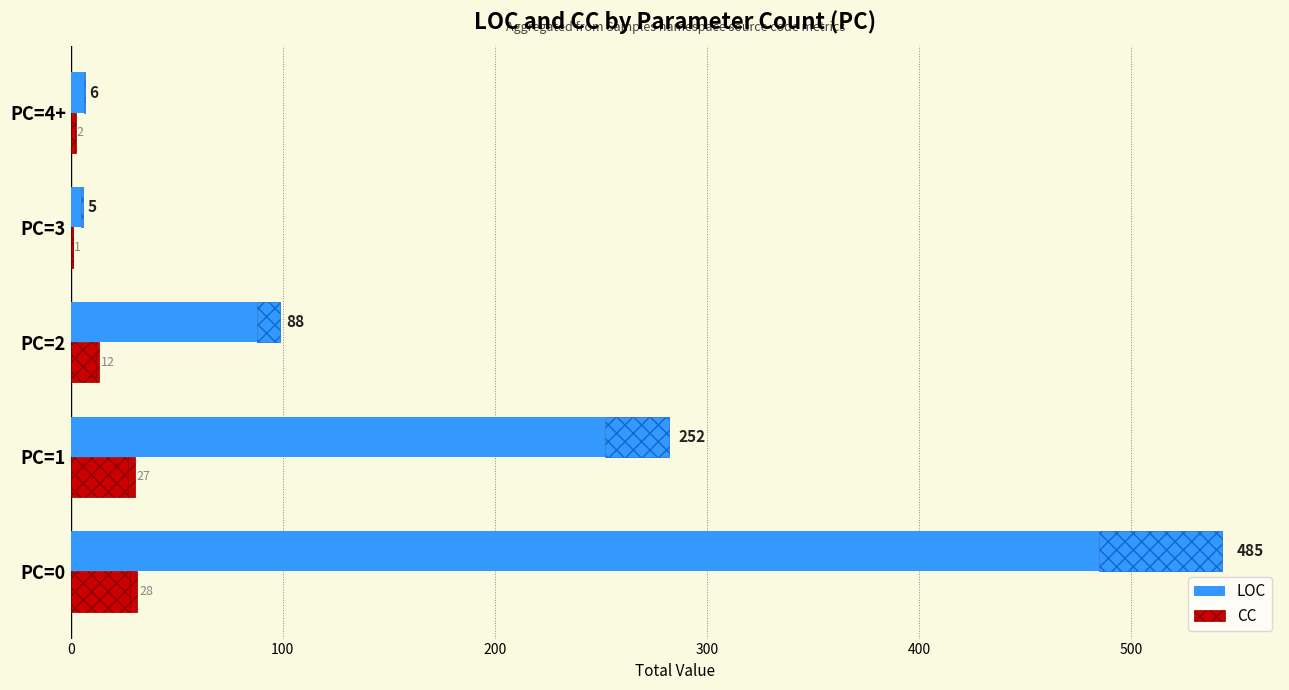

The CC series shows 28 at PC=0. True or false?

True